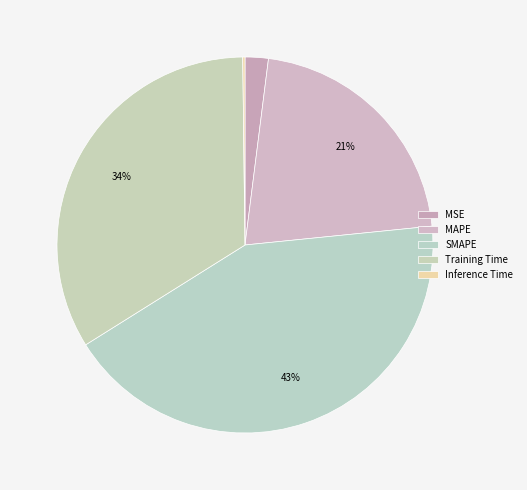

How many segments does this pie chart have?

5